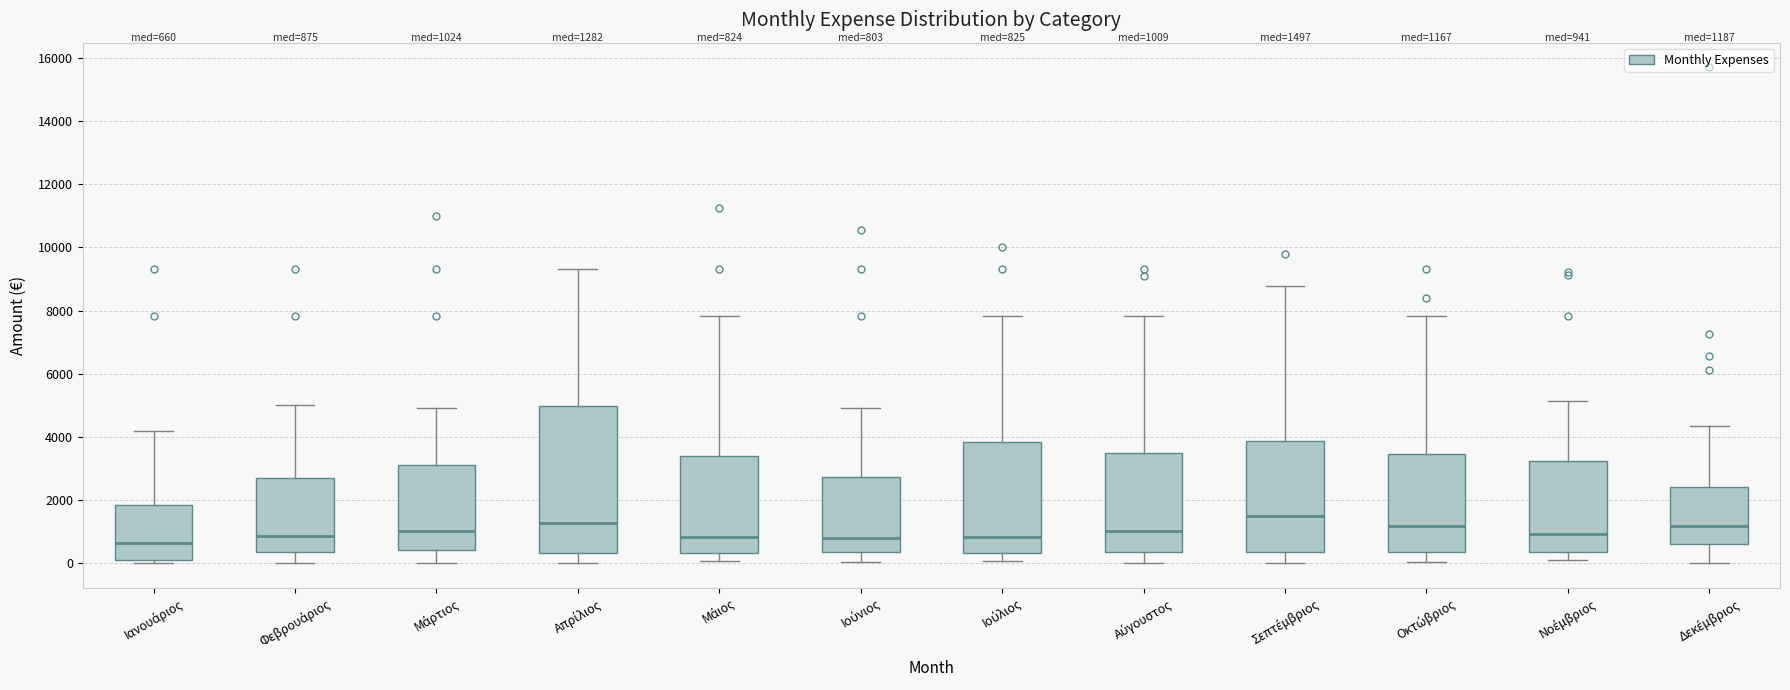

Which box has the highest median line?

Σεπτέμβριος